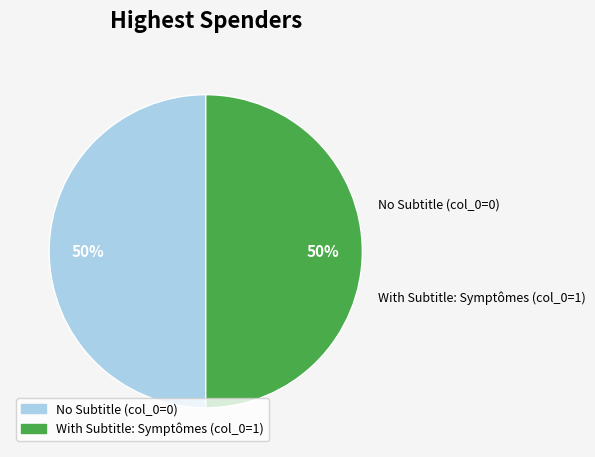

To the nearest percent, what is the difference between the largest and smallest slice percentages?

0%